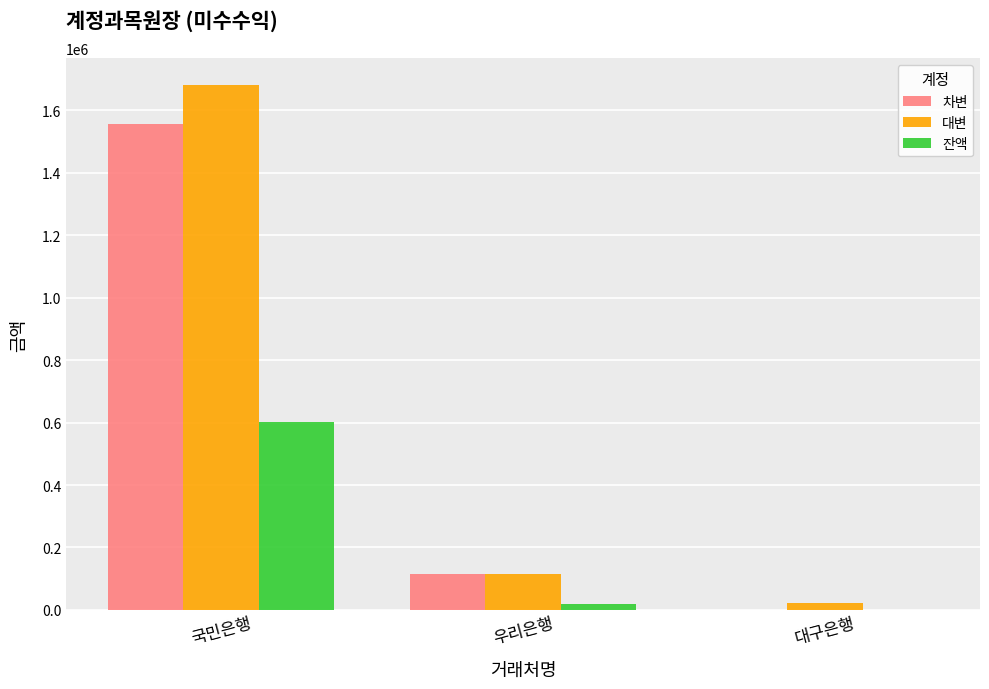

Is the value of 잔액 at 국민은행 greater than the value of 대변 at 국민은행?

No